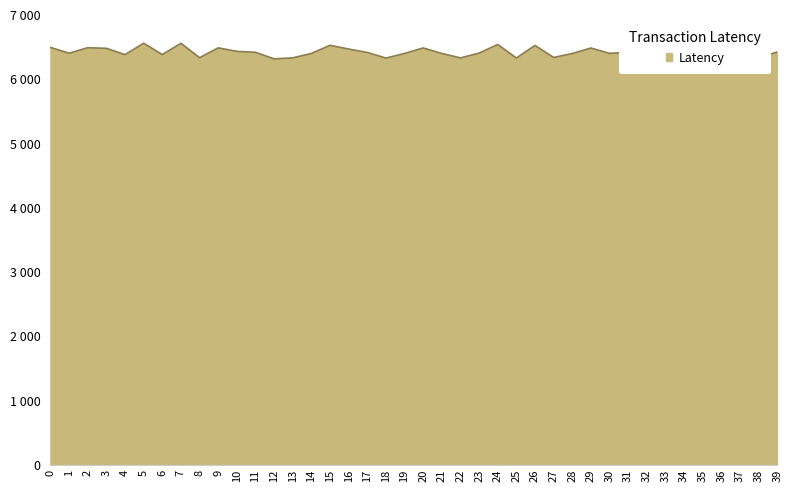

List the labels in order of value, smallest first.

12, 38, 18, 25, 22, 13, 8, 27, 4, 6, 28, 14, 19, 21, 30, 1, 23, 17, 11, 31, 39, 35, 10, 34, 36, 16, 3, 29, 32, 33, 20, 9, 2, 0, 26, 15, 24, 37, 7, 5